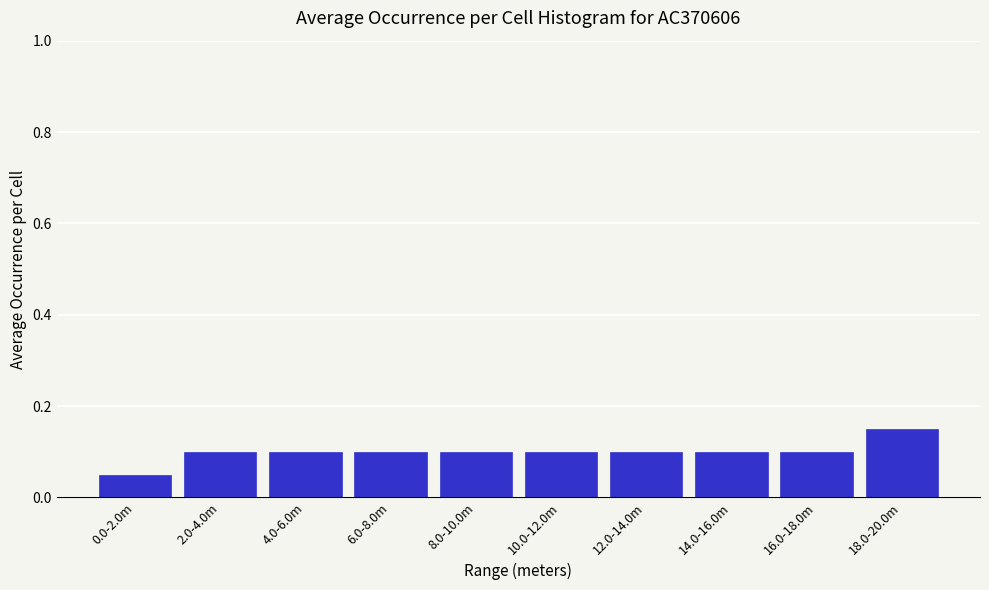

Which has a higher value, 18.0-20.0m or 16.0-18.0m?

18.0-20.0m